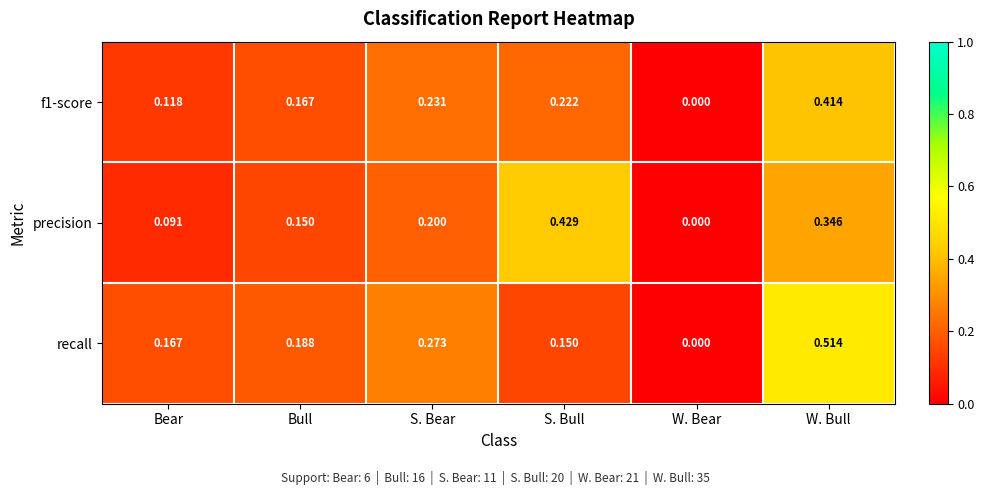

At which label is precision closest to 0?

W. Bear